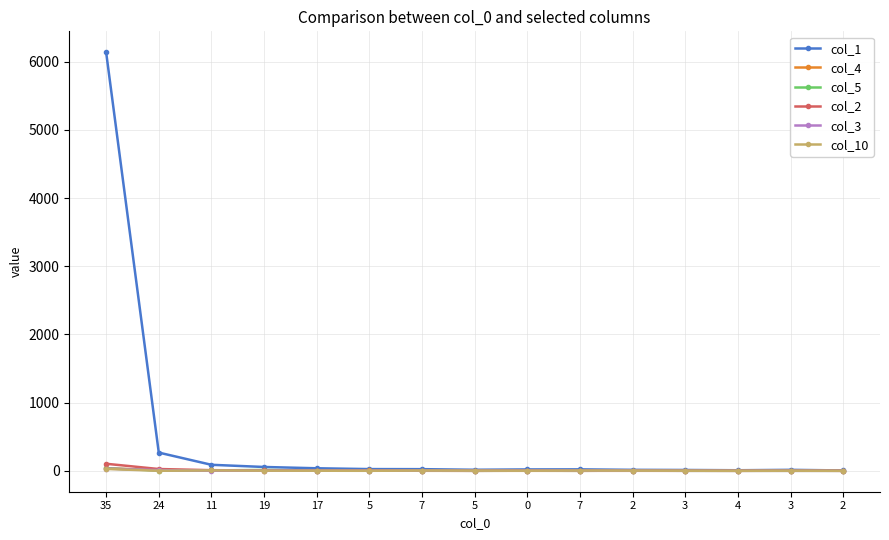

How many categories are shown in the chart?

15